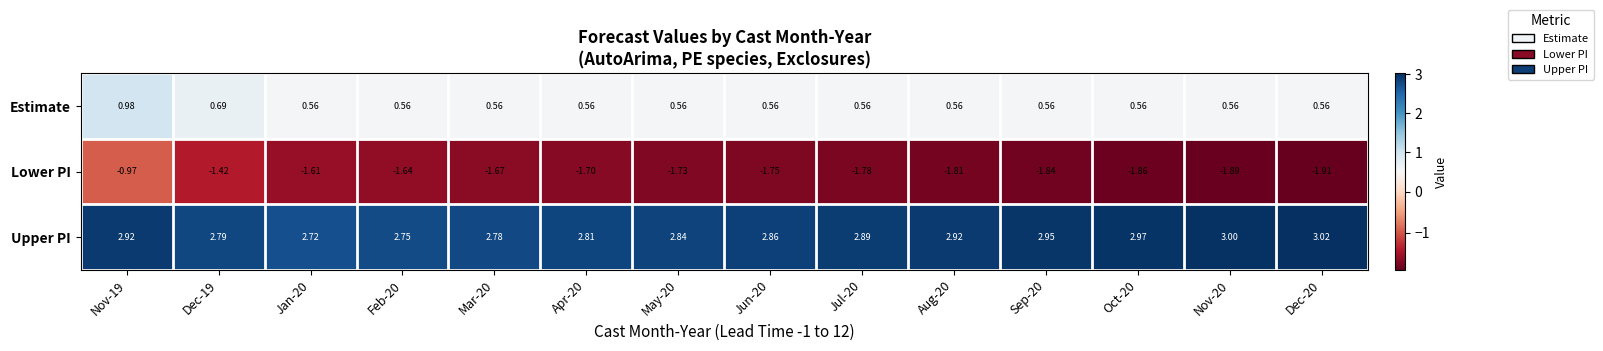

Which series has the largest range (max minus min)?

Lower PI